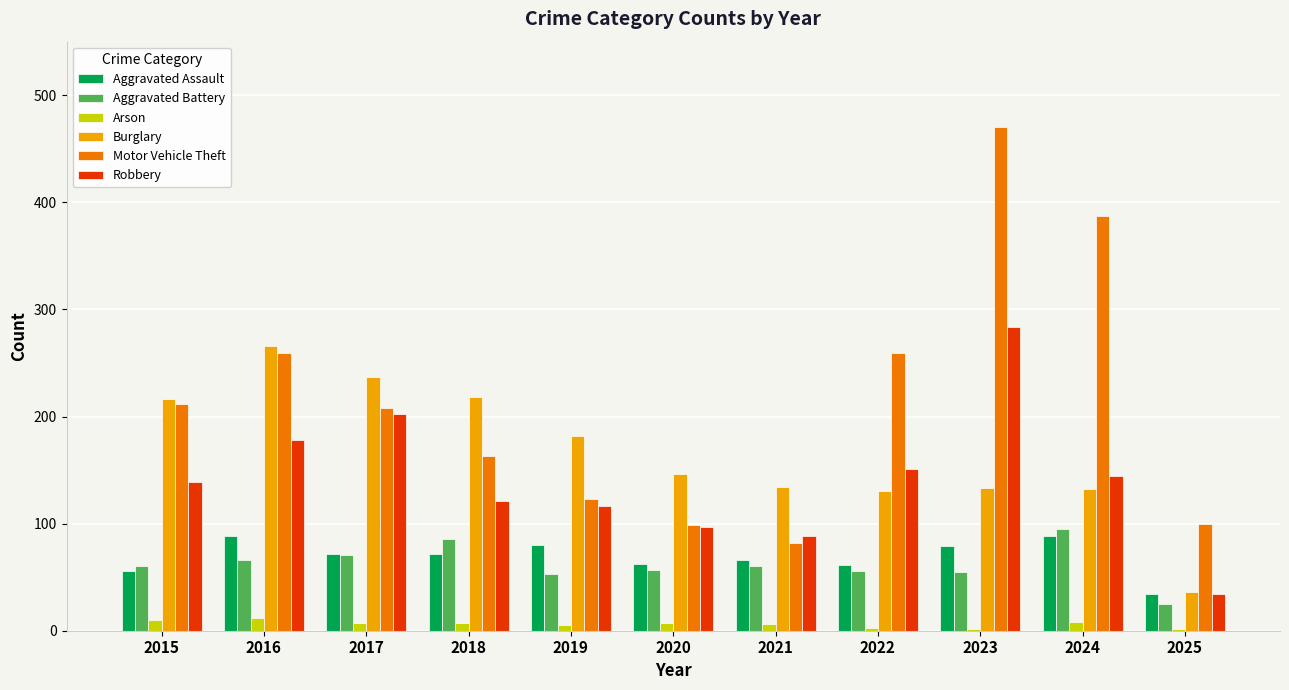

What is the minimum value for Arson?

2